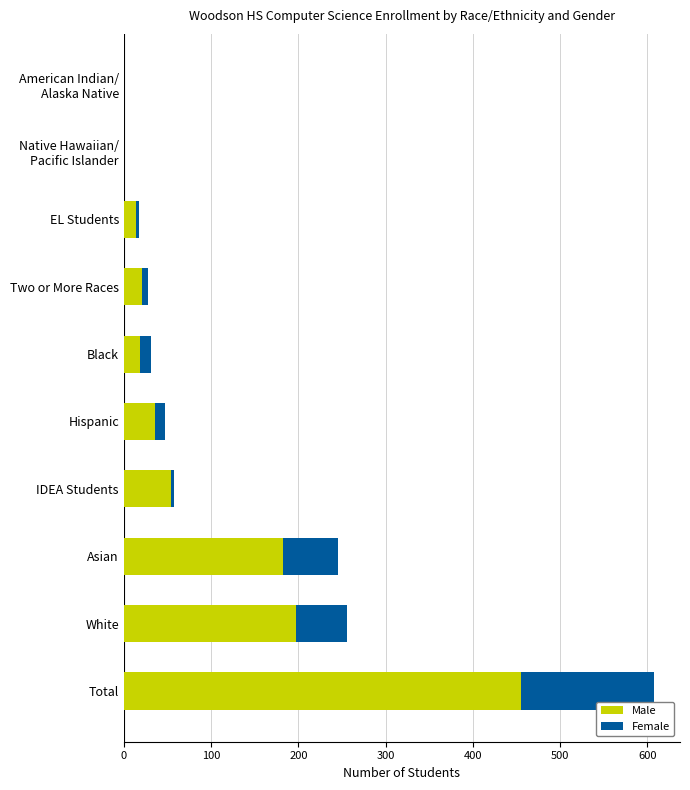

Which category has the highest value in the Male series?

Total